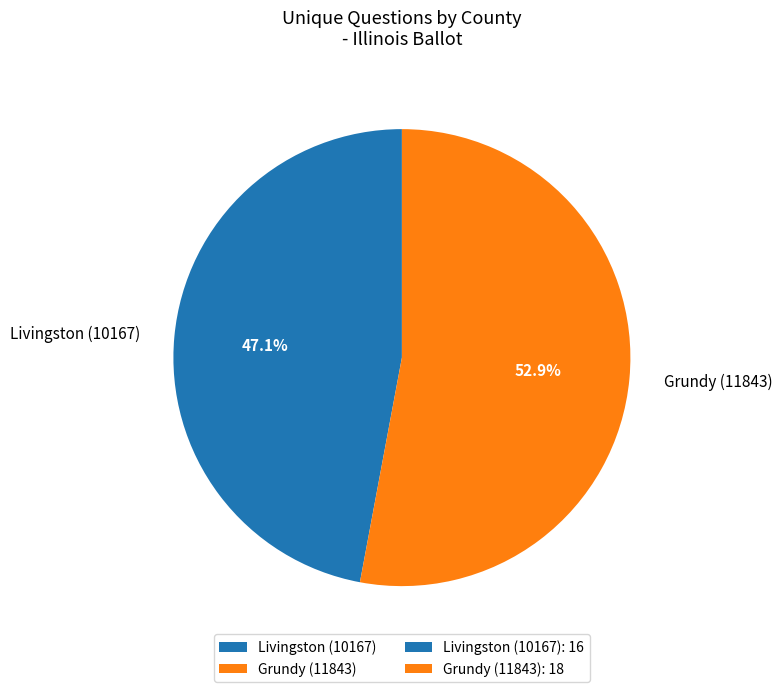

Between Grundy (11843) and Livingston (10167), which is larger?

Grundy (11843)